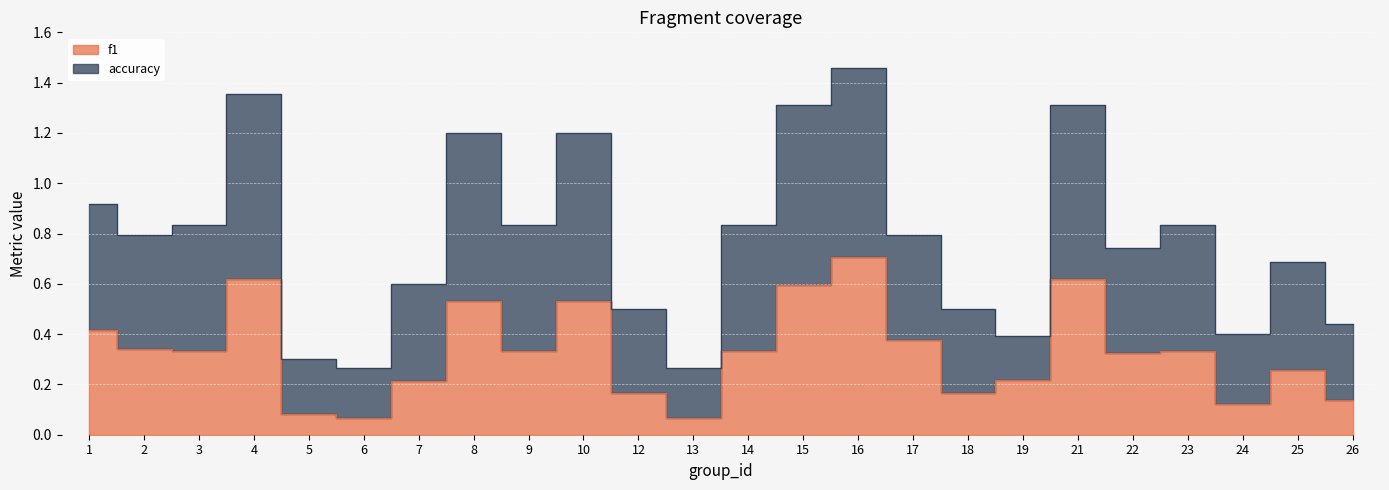

What is the greatest value displayed?

1.5